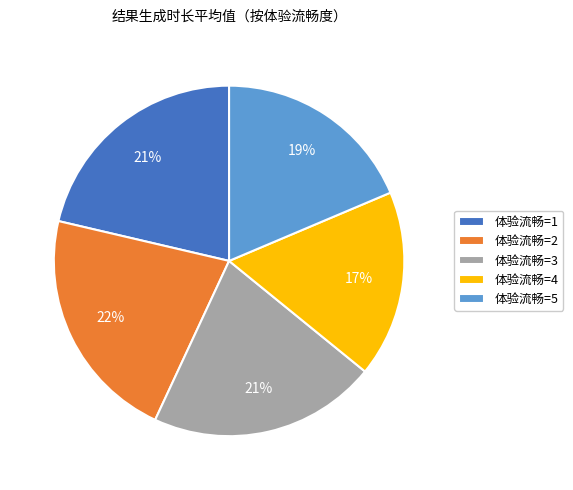

How many segments does this pie chart have?

5